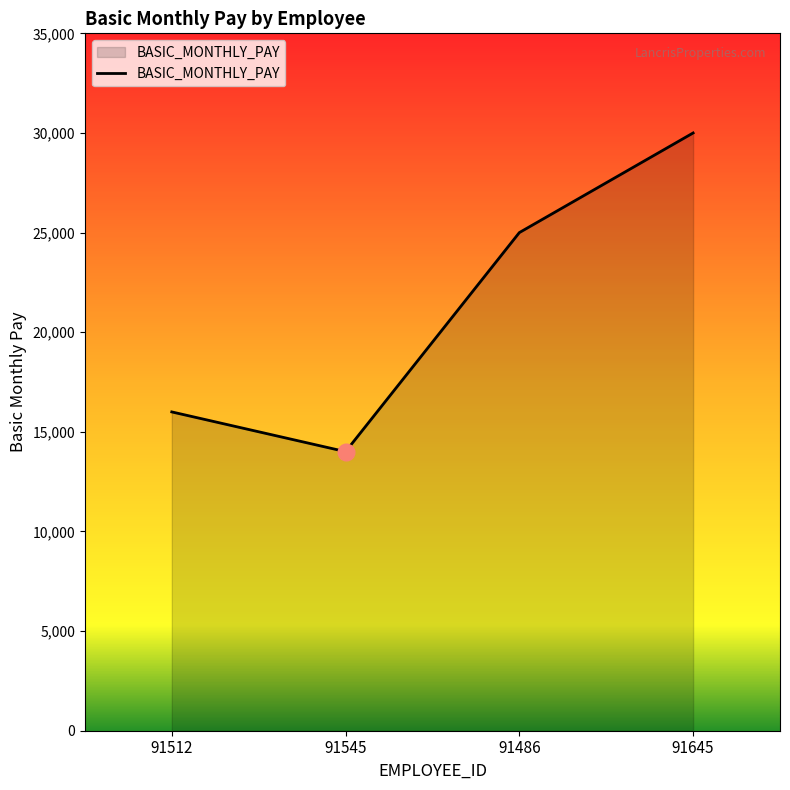

Rank the categories by value from lowest to highest.

91545, 91512, 91486, 91645